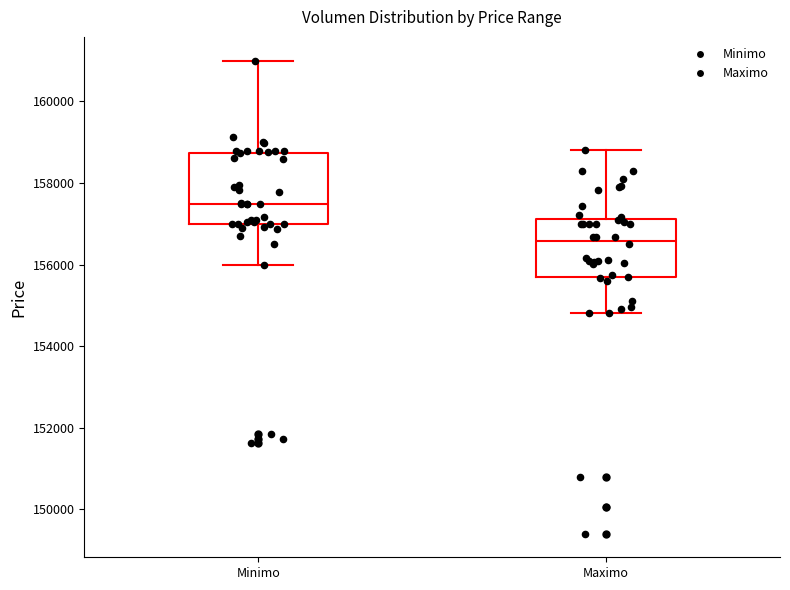

Reading left to right, read every box against the y-axis: the position of its median line, the range the box covers, and the ends of its whiskers. The values are not printed on the chart, so give them approximately, as read against the axis.

Minimo: median 157400, box 157000 to 158800, whiskers 156000 to 161000
Maximo: median 156600, box 155600 to 157200, whiskers 154800 to 158800